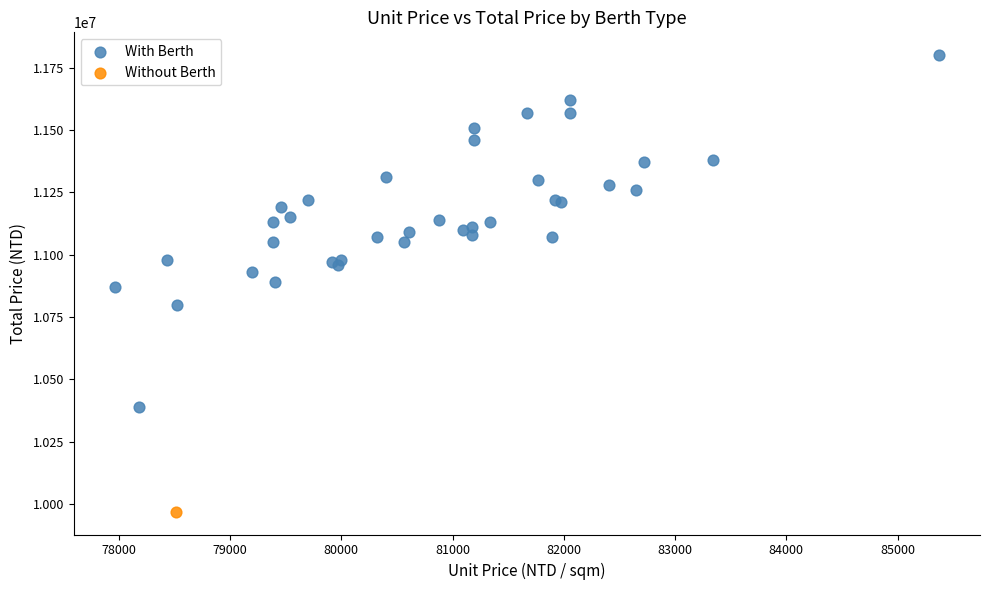

What are all the series names shown in the legend?

With Berth, Without Berth